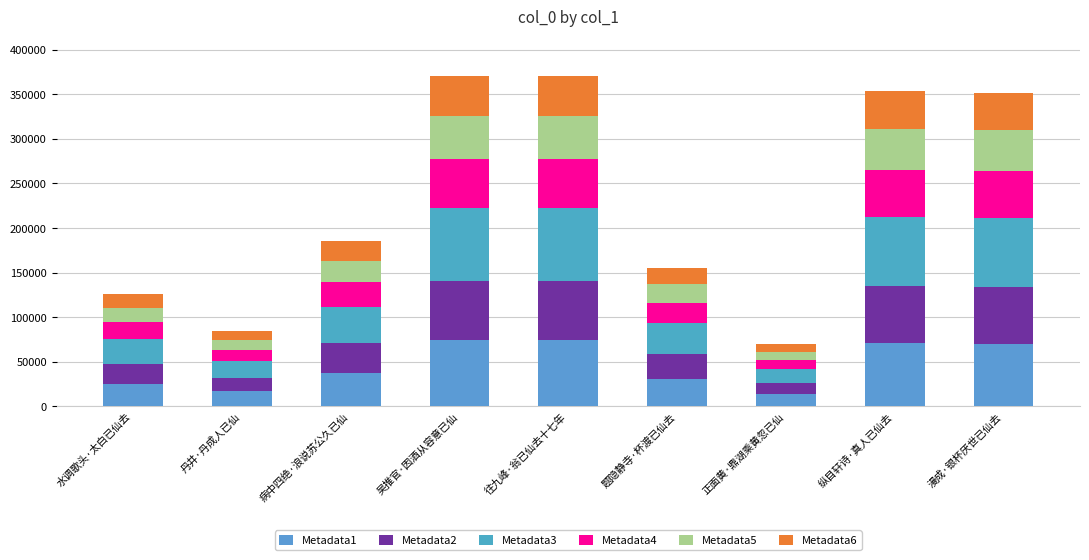

Is it true that Metadata3 equals 120729.1 at 纵目轩诗·真人已仙去?

False